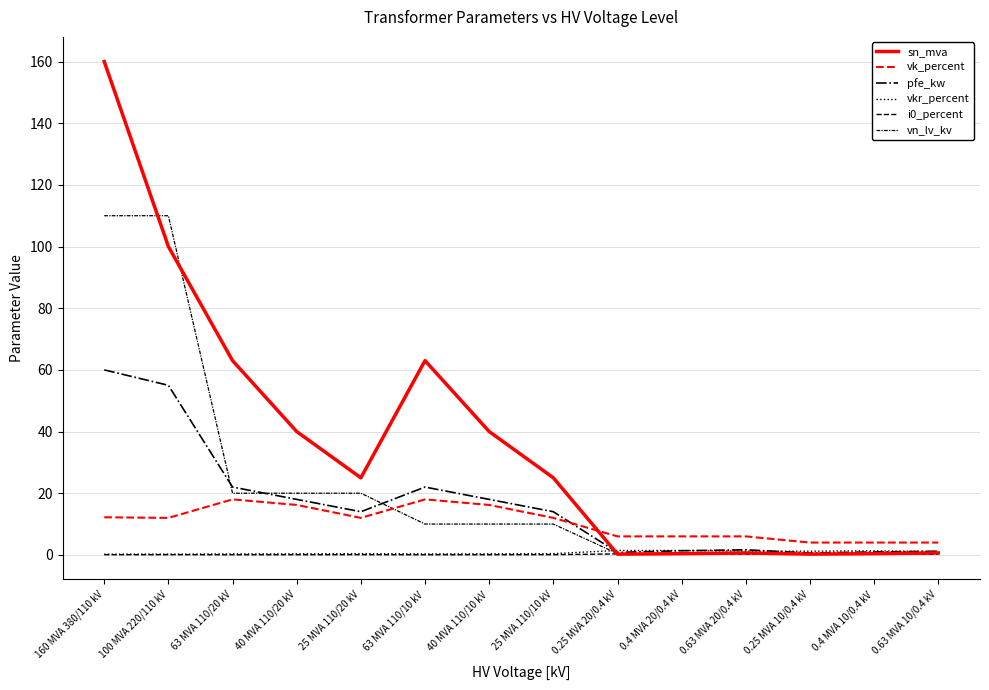

What is the sum of the sn_mva values at 0.4 MVA 10/0.4 kV and 0.63 MVA 10/0.4 kV?

1.0